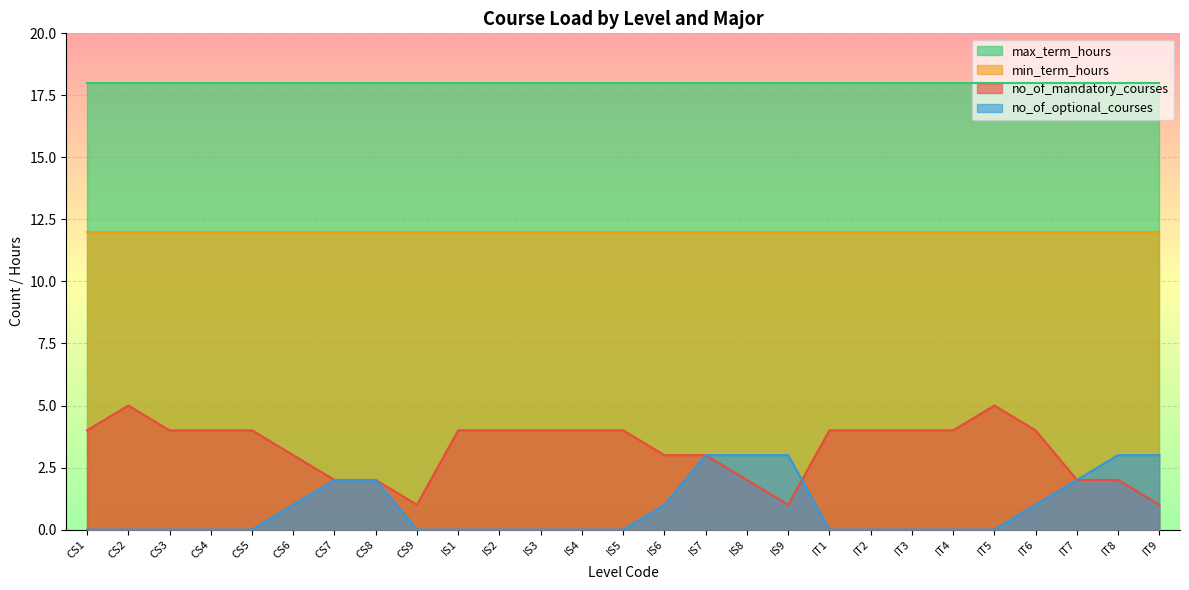

Which series has the largest range (max minus min)?

no_of_mandatory_courses